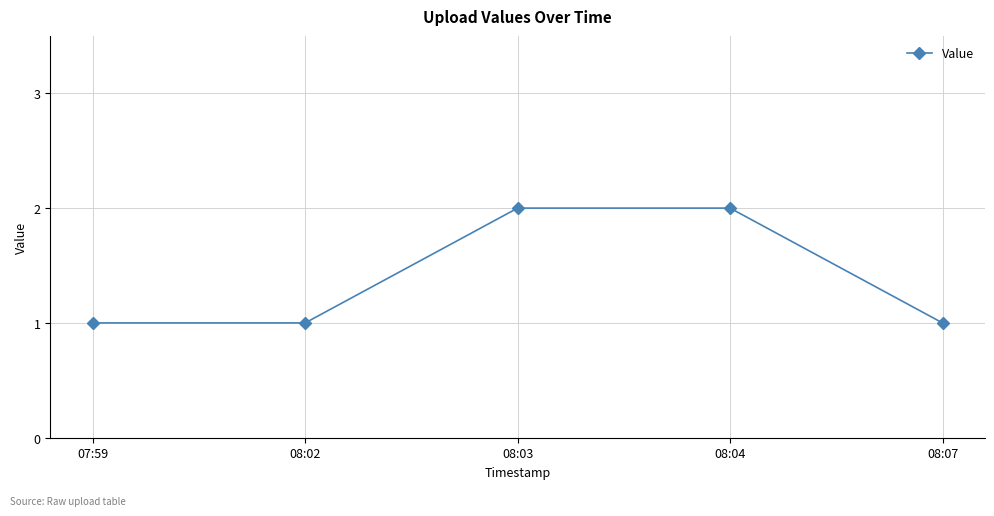

What is the label of the 3rd point from the right?

08:03